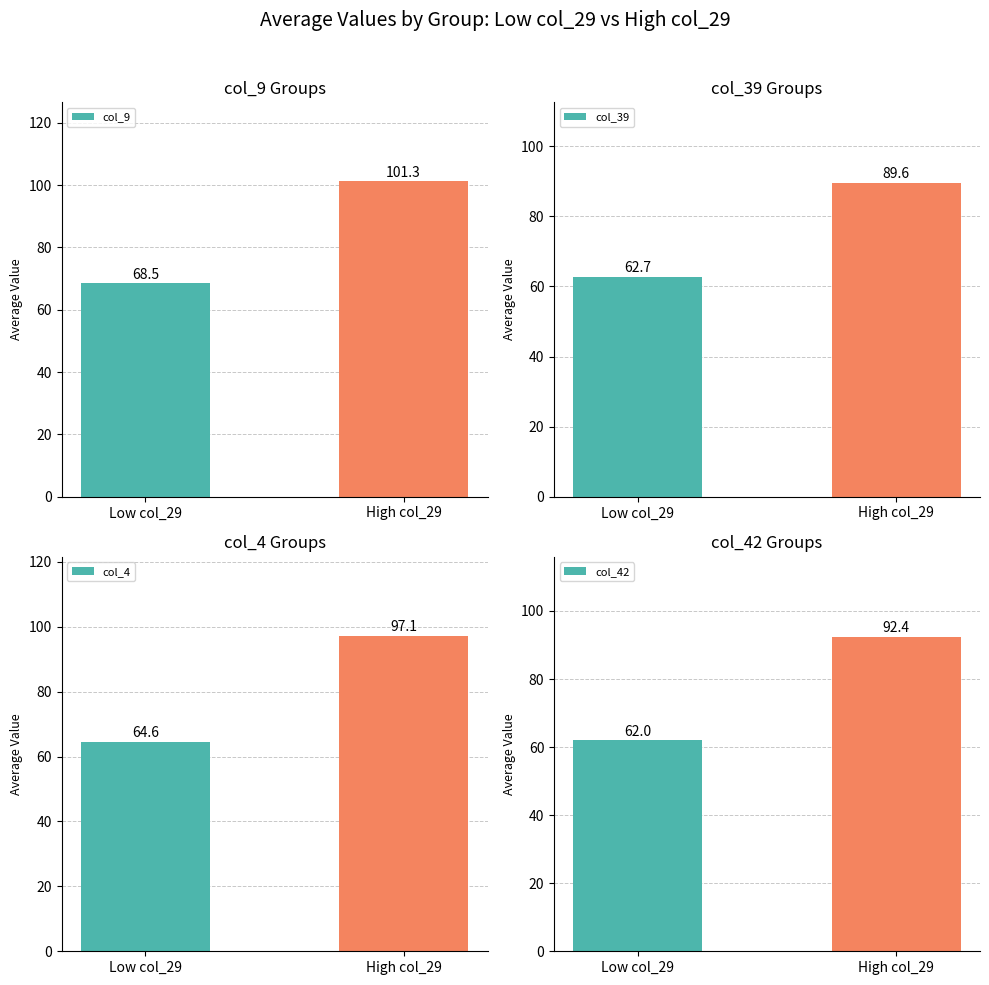

List the labels in order of col_39 value, smallest first.

Low col_29, High col_29